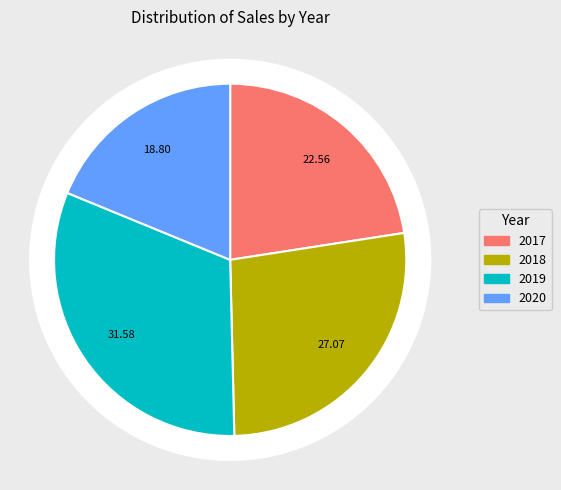

Between 2017 and 2019, which is larger?

2019